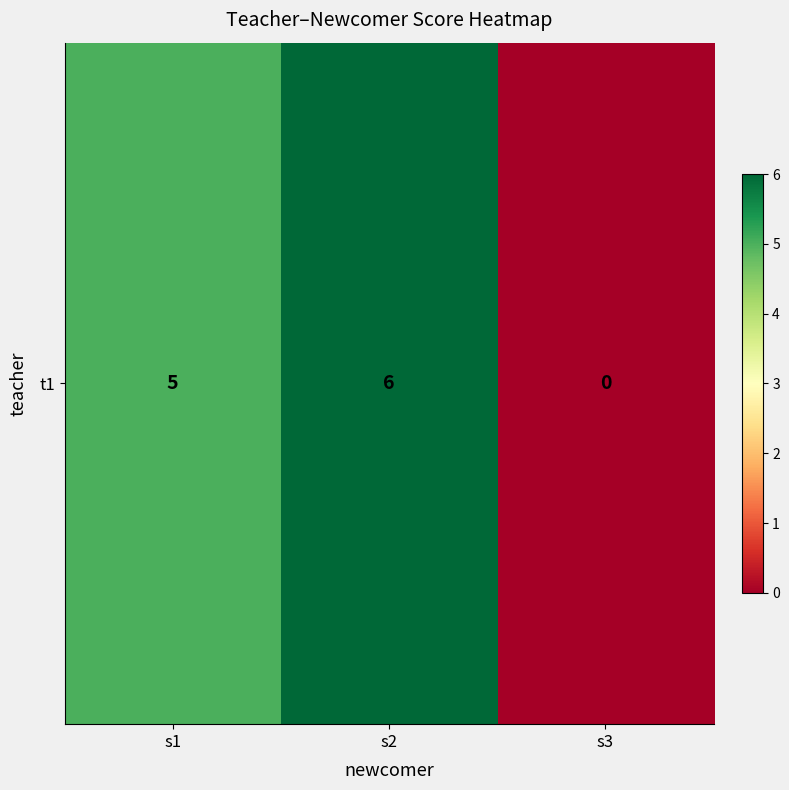

At which label does the data first exceed 5?

s2